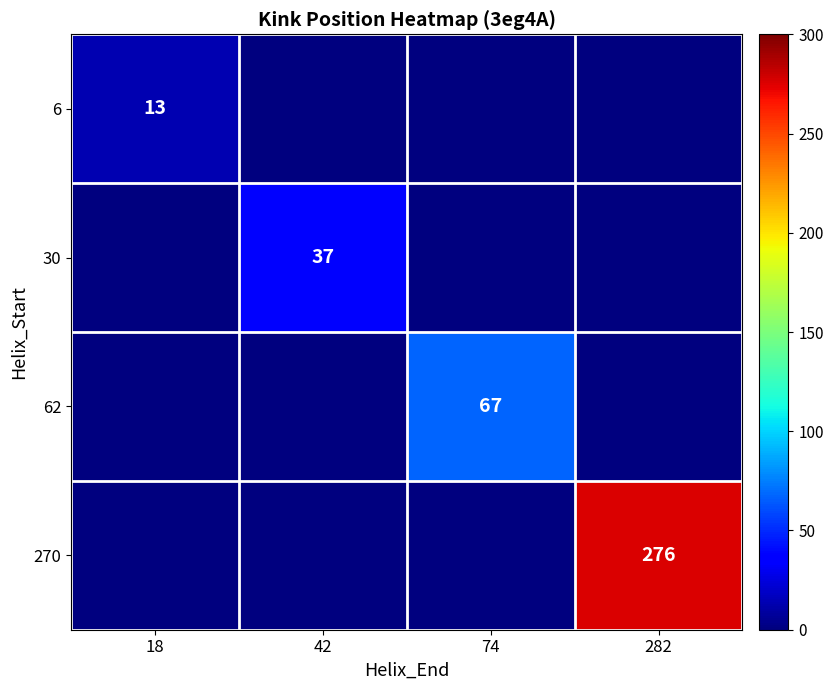

True or false: 270 has a value of 458 at 282.

False